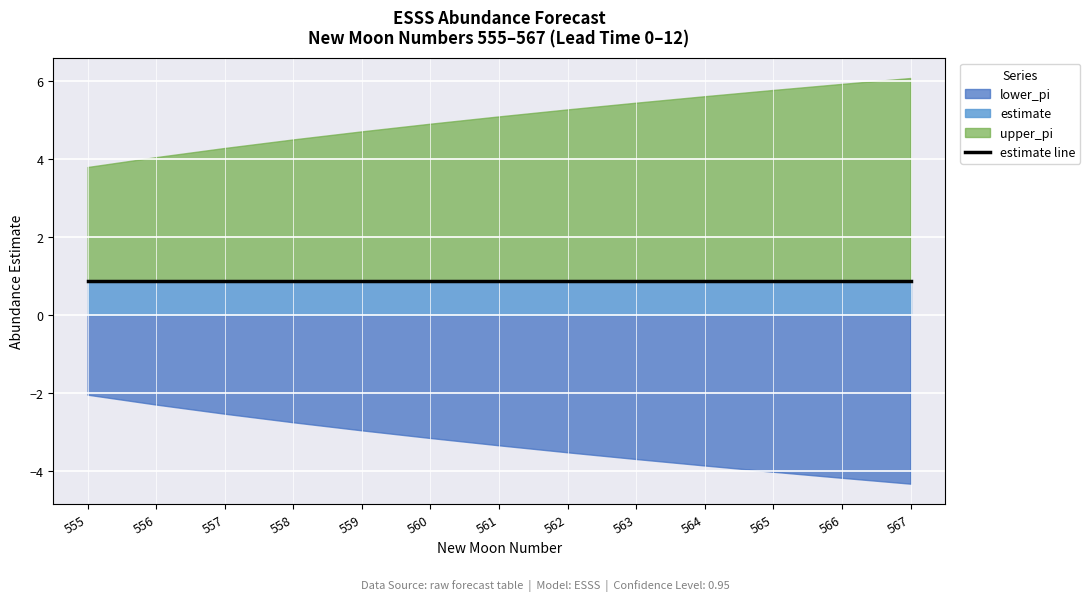

True or false: lower_pi has a value of -6.2 at 562.

False